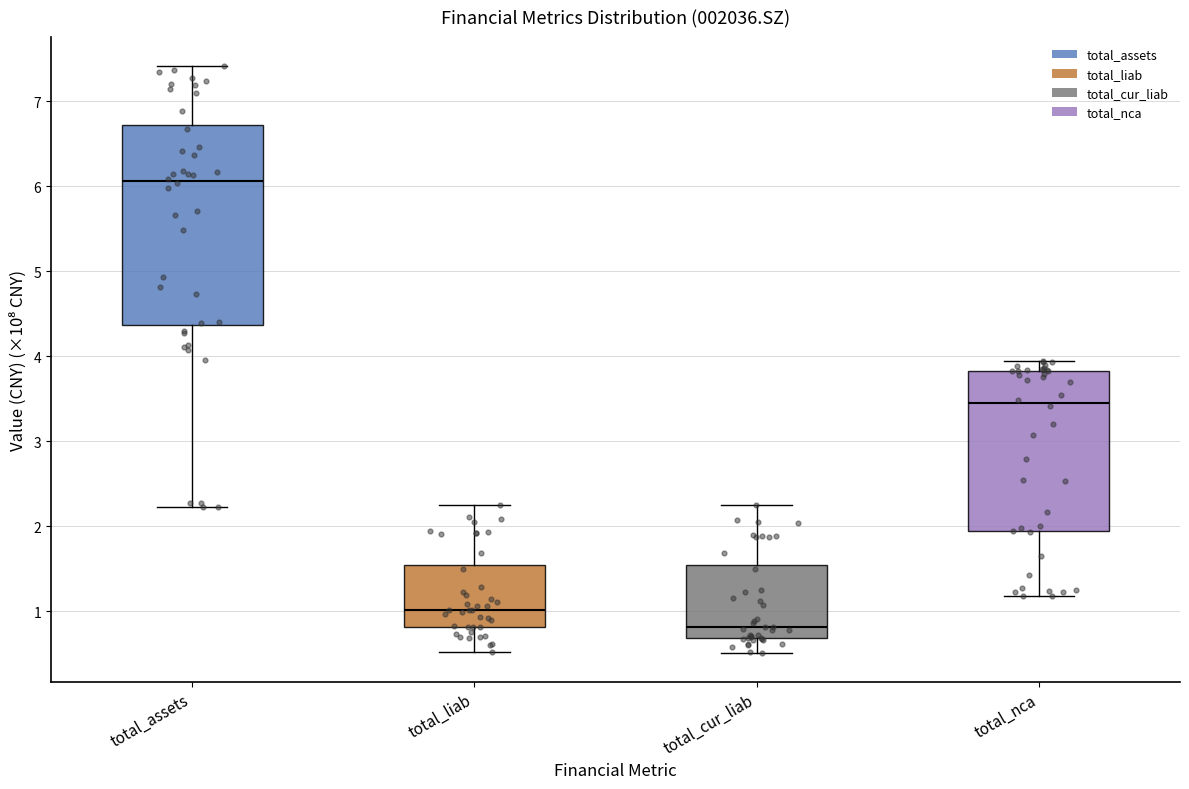

Which box's median line is the lowest?

total_cur_liab